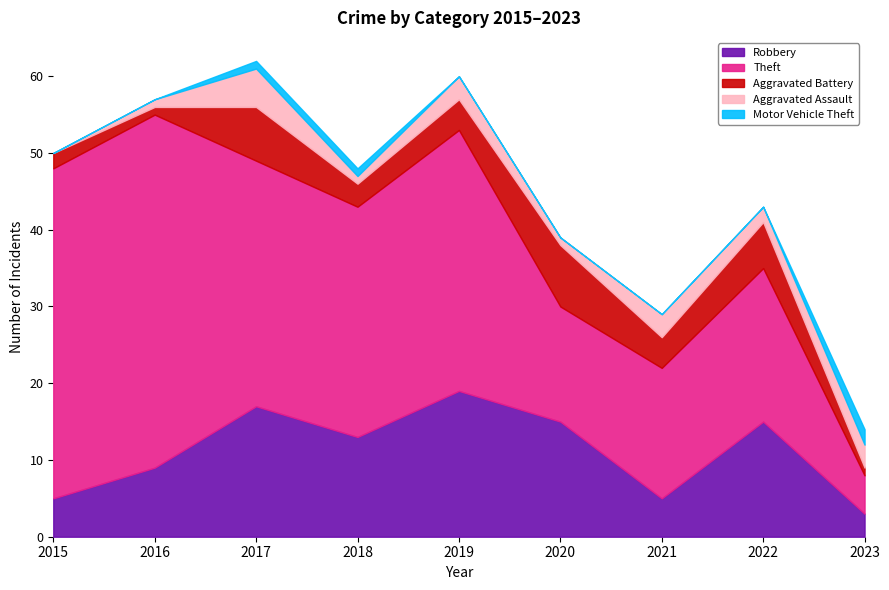

The Theft series shows 30 at 2018. True or false?

True